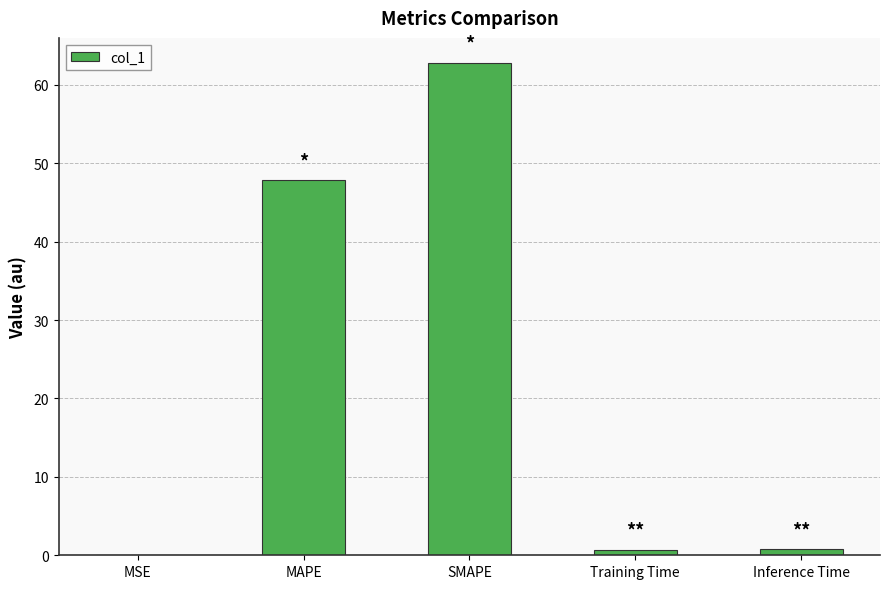

True or false: the data shows 63.1 at MAPE.

False